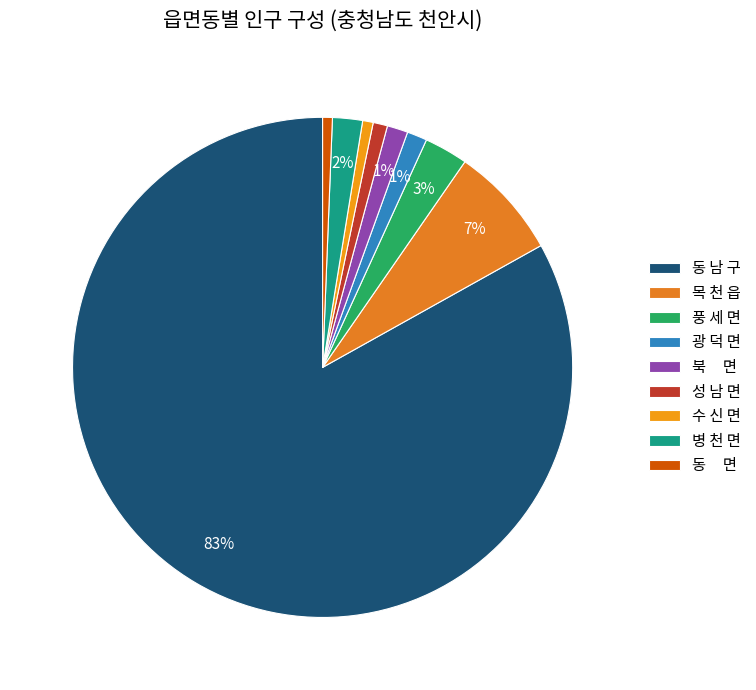

Which category accounts for the majority?

동 남 구